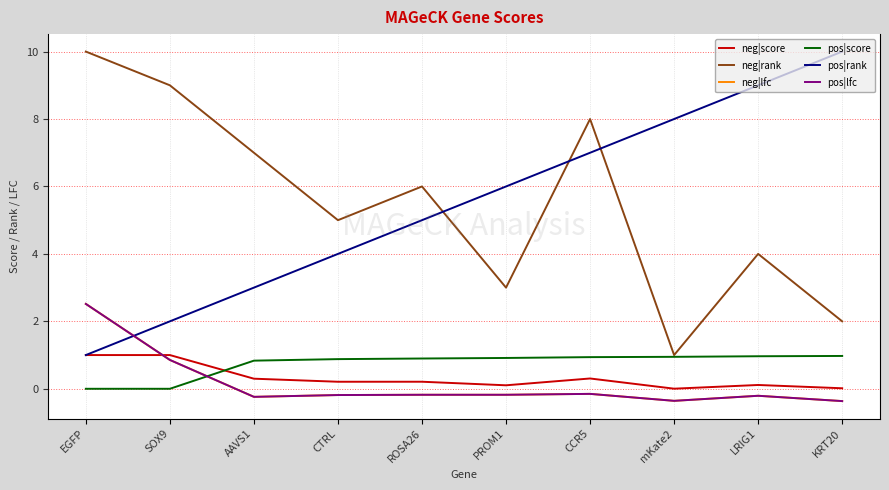

Does the chart display data point markers on the line(s)?

No